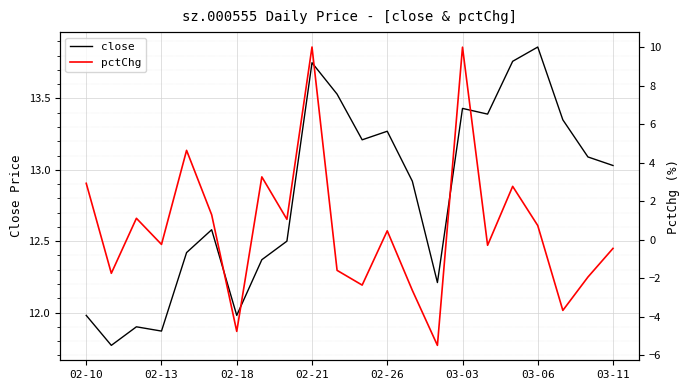

List the series in order of their overall mean, highest first.

close, pctChg